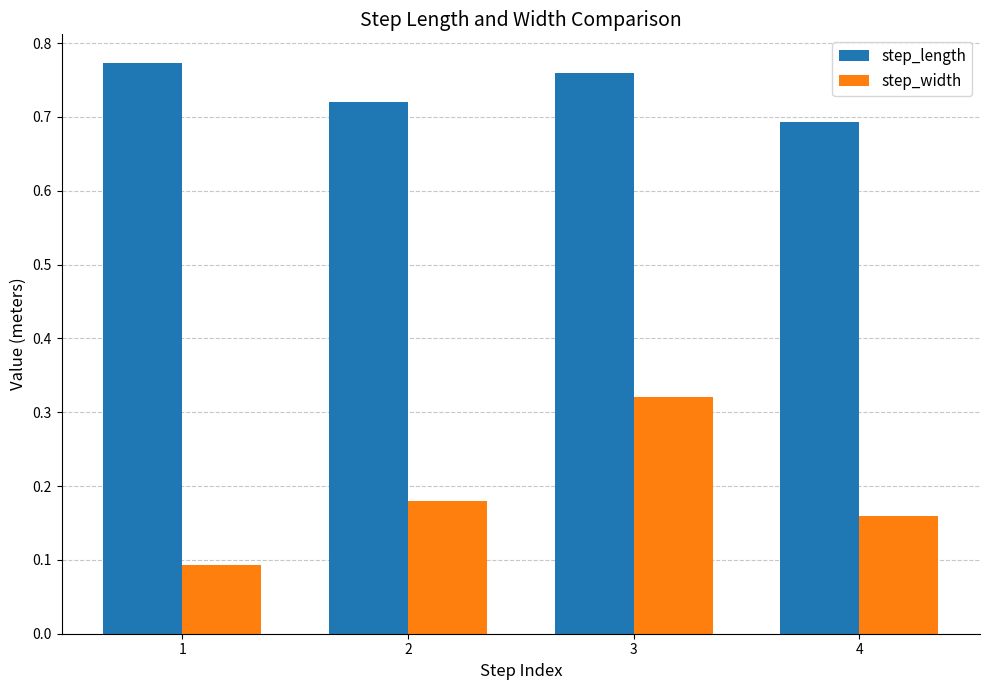

What is the difference between the step_length values at 1 and 2?

0.1